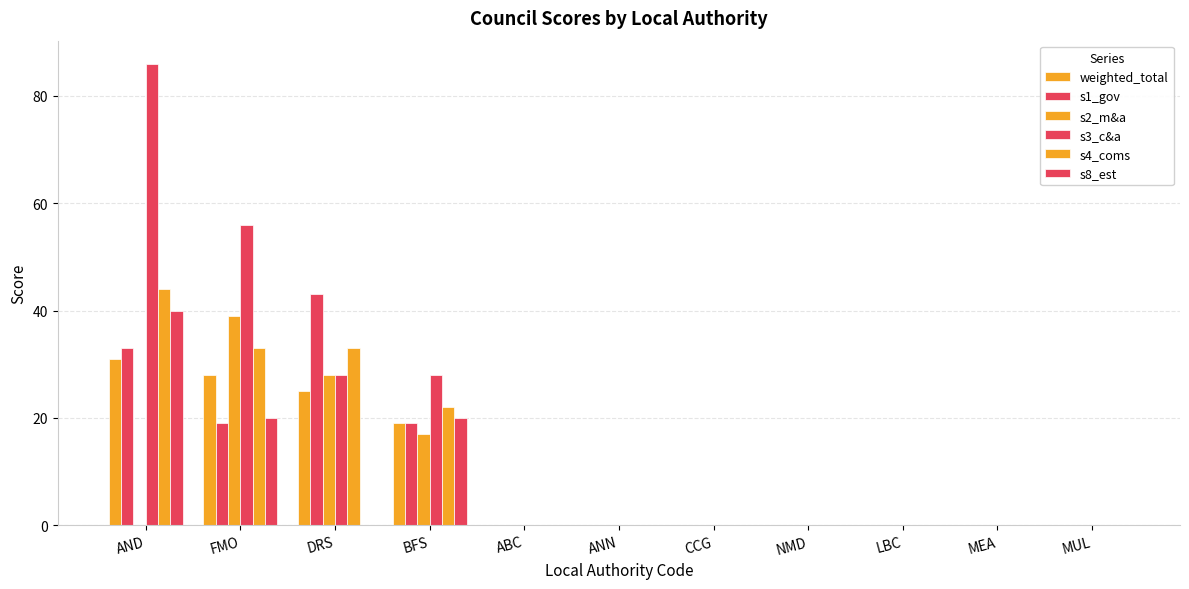

Between AND and MEA, which series saw the biggest shift?

s3_c&a